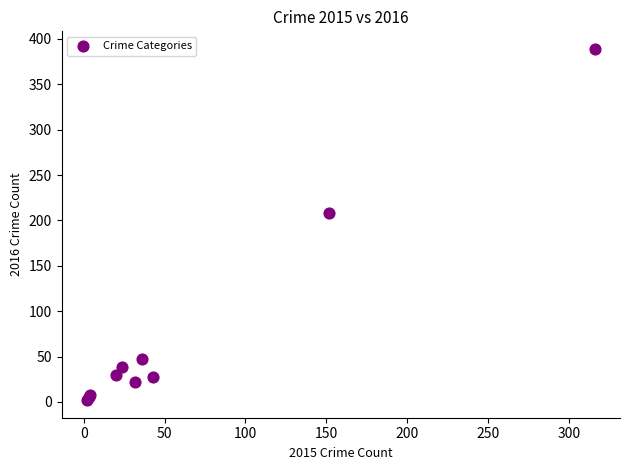

What Y value in the scatter plot is closest to 195?

208